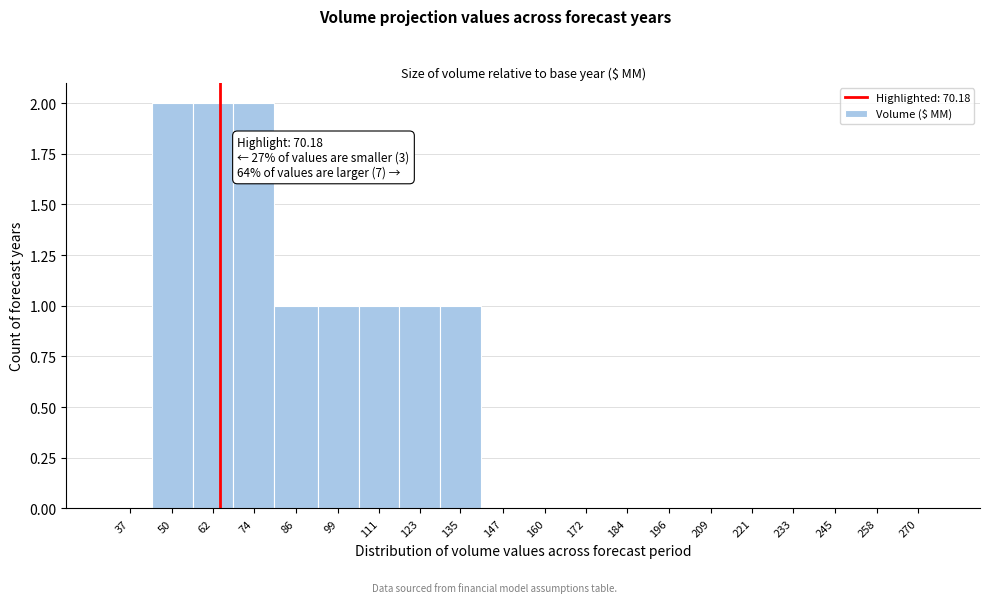

Reading right to left, what are all the values shown in this chart?

270=0	258=0	245=0	233=0	221=0	209=0	196=0	184=0	172=0	160=0	147=0	135=1	123=1	111=1	99=1	86=1	74=2	62=2	50=2	37=0